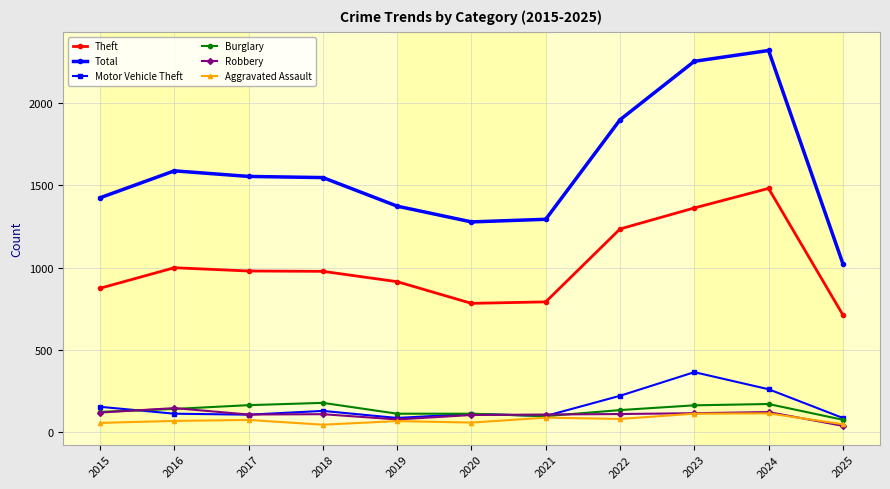

What is the approximate value of Total at 2017?

1555